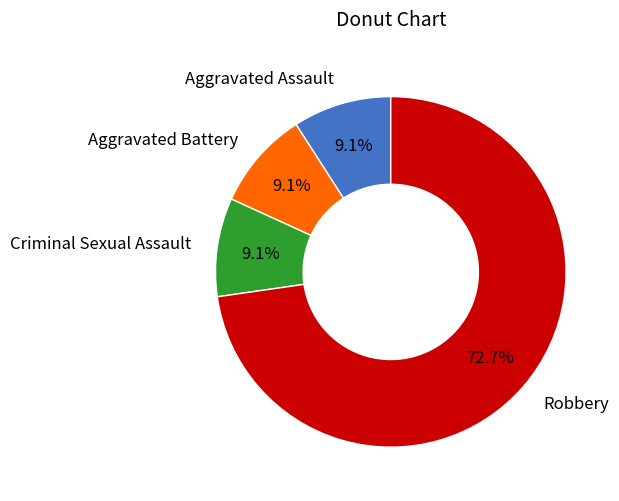

What percentage do Aggravated Assault and Criminal Sexual Assault together represent?

18.2%